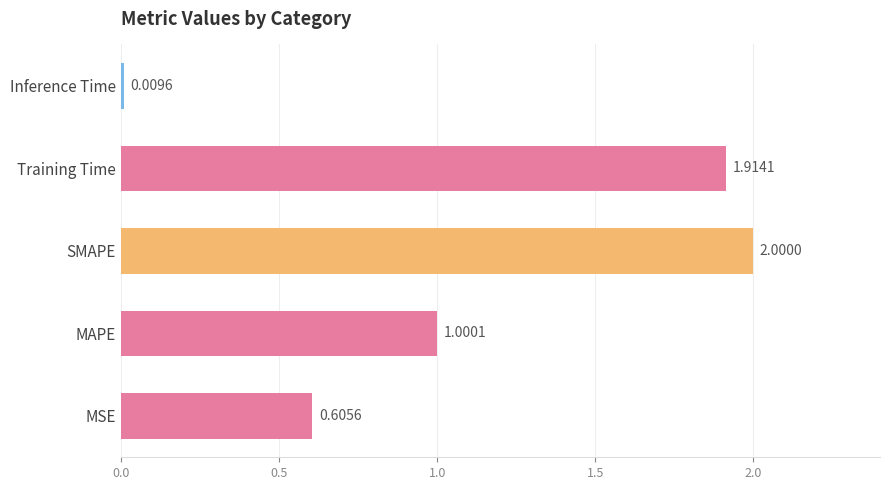

How many bars are there in total?

5